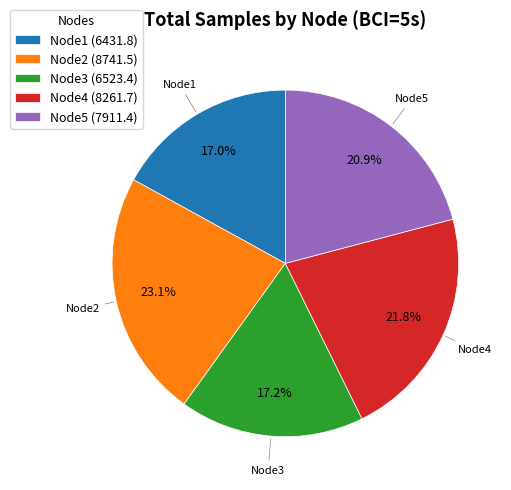

Is there a majority slice in this chart?

No